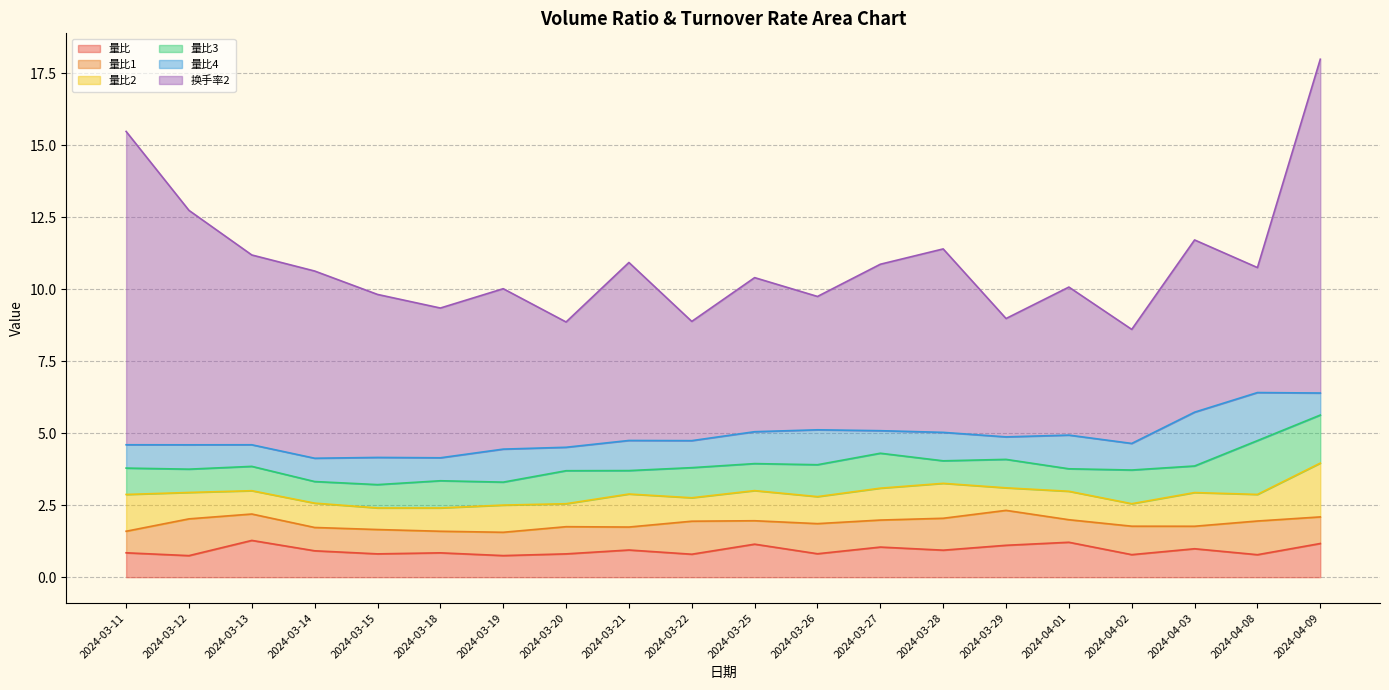

Reading left to right, list all the values displayed in this chart.

量比: 2024-03-11=0.8	2024-03-12=0.7	2024-03-13=1.3	2024-03-14=0.9	2024-03-15=0.8	2024-03-18=0.8	2024-03-19=0.7	2024-03-20=0.8	2024-03-21=0.9	2024-03-22=0.8	2024-03-25=1.1	2024-03-26=0.8	2024-03-27=1.0	2024-03-28=0.9	2024-03-29=1.1	2024-04-01=1.2	2024-04-02=0.8	2024-04-03=1.0	2024-04-08=0.8	2024-04-09=1.2
量比1: 2024-03-11=0.7	2024-03-12=1.3	2024-03-13=0.9	2024-03-14=0.8	2024-03-15=0.8	2024-03-18=0.7	2024-03-19=0.8	2024-03-20=0.9	2024-03-21=0.8	2024-03-22=1.1	2024-03-25=0.8	2024-03-26=1.0	2024-03-27=0.9	2024-03-28=1.1	2024-03-29=1.2	2024-04-01=0.8	2024-04-02=1.0	2024-04-03=0.8	2024-04-08=1.2	2024-04-09=0.9
量比2: 2024-03-11=1.3	2024-03-12=0.9	2024-03-13=0.8	2024-03-14=0.8	2024-03-15=0.7	2024-03-18=0.8	2024-03-19=0.9	2024-03-20=0.8	2024-03-21=1.1	2024-03-22=0.8	2024-03-25=1.0	2024-03-26=0.9	2024-03-27=1.1	2024-03-28=1.2	2024-03-29=0.8	2024-04-01=1.0	2024-04-02=0.8	2024-04-03=1.2	2024-04-08=0.9	2024-04-09=1.9
量比3: 2024-03-11=0.9	2024-03-12=0.8	2024-03-13=0.8	2024-03-14=0.7	2024-03-15=0.8	2024-03-18=0.9	2024-03-19=0.8	2024-03-20=1.1	2024-03-21=0.8	2024-03-22=1.0	2024-03-25=0.9	2024-03-26=1.1	2024-03-27=1.2	2024-03-28=0.8	2024-03-29=1.0	2024-04-01=0.8	2024-04-02=1.2	2024-04-03=0.9	2024-04-08=1.9	2024-04-09=1.7
量比4: 2024-03-11=0.8	2024-03-12=0.8	2024-03-13=0.7	2024-03-14=0.8	2024-03-15=0.9	2024-03-18=0.8	2024-03-19=1.1	2024-03-20=0.8	2024-03-21=1.0	2024-03-22=0.9	2024-03-25=1.1	2024-03-26=1.2	2024-03-27=0.8	2024-03-28=1.0	2024-03-29=0.8	2024-04-01=1.2	2024-04-02=0.9	2024-04-03=1.9	2024-04-08=1.7	2024-04-09=0.8
换手率2: 2024-03-11=10.9	2024-03-12=8.1	2024-03-13=6.6	2024-03-14=6.5	2024-03-15=5.7	2024-03-18=5.2	2024-03-19=5.6	2024-03-20=4.3	2024-03-21=6.2	2024-03-22=4.1	2024-03-25=5.3	2024-03-26=4.6	2024-03-27=5.8	2024-03-28=6.4	2024-03-29=4.1	2024-04-01=5.1	2024-04-02=4.0	2024-04-03=6.0	2024-04-08=4.3	2024-04-09=11.6